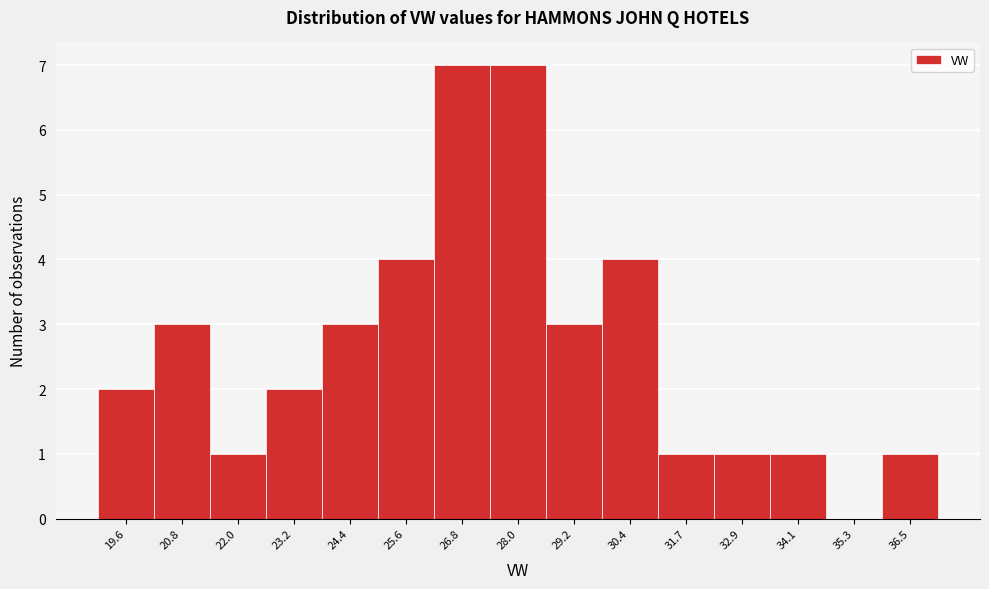

Reading left to right, list all the values displayed in this chart.

19.6=2	20.8=3	22.0=1	23.2=2	24.4=3	25.6=4	26.8=7	28.0=7	29.2=3	30.4=4	31.7=1	32.9=1	34.1=1	35.3=0	36.5=1